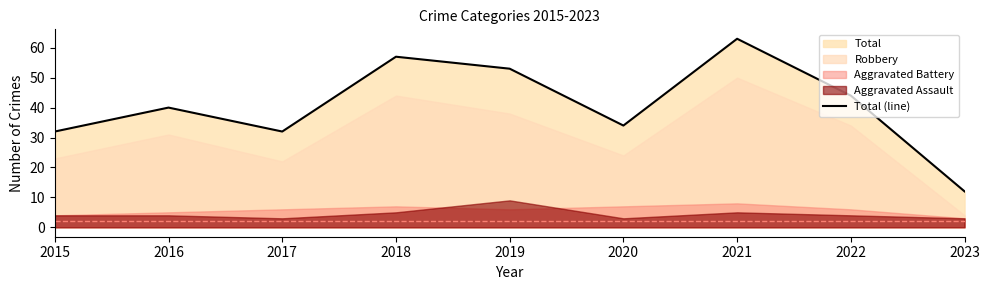

Which has a higher value, 2017 or 2021?

2021